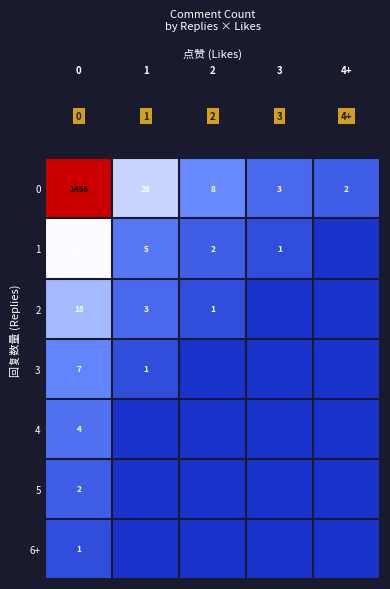

List the labels in order of 0 value, largest first.

0, 1, 2, 3, 4+